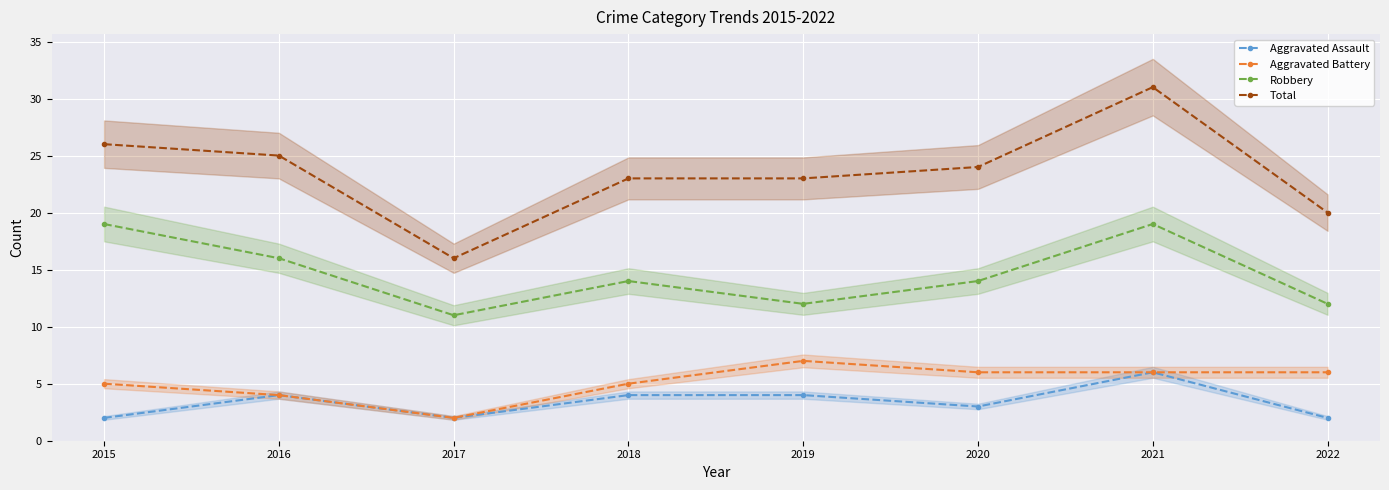

At which label does Aggravated Assault first exceed 4?

2021